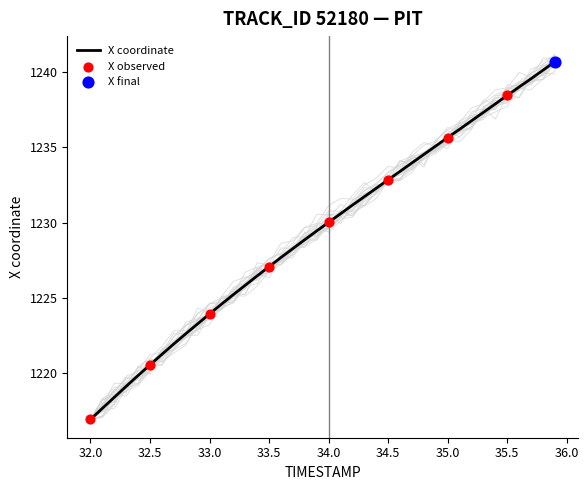

Which series has the largest total across all categories?

X